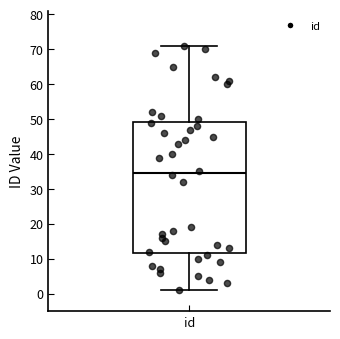

Transcribe this box plot: give where the median line is, the range the box spans, and where the two whiskers end, as read against the y-axis. The values are not printed on the chart, so give them approximately, as read against the axis.

median 35, box 12 to 49, whiskers 1 to 71